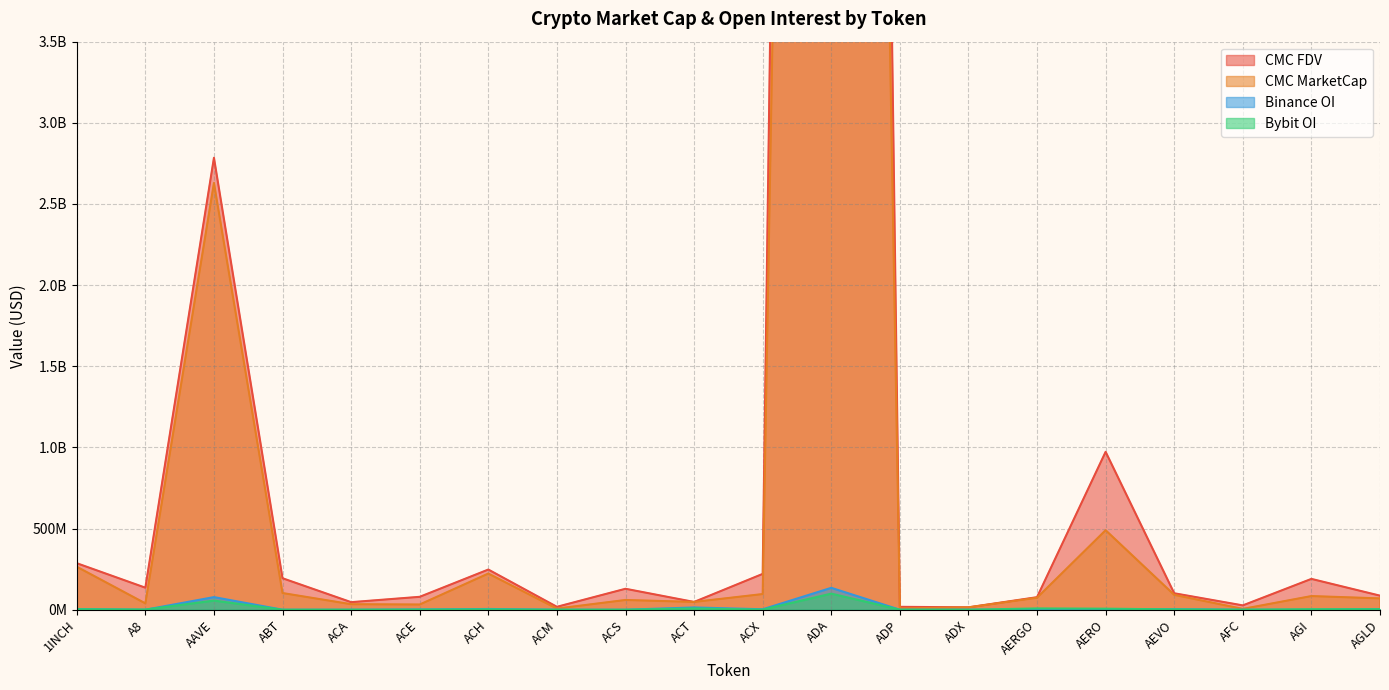

What are all the series names shown in the legend?

CMC_MarketCap, CMC_FDV, Binance_OI, Bybit_OI